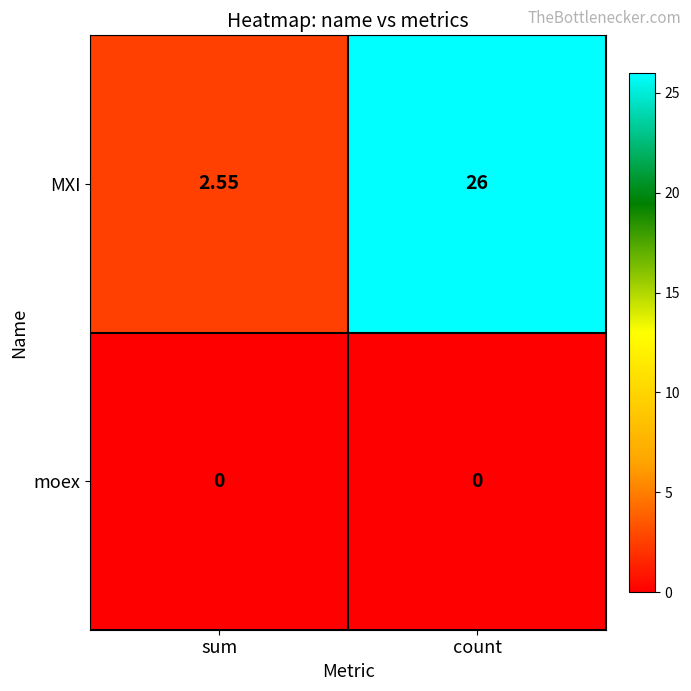

Rank the series at count from lowest to highest value.

moex, MXI